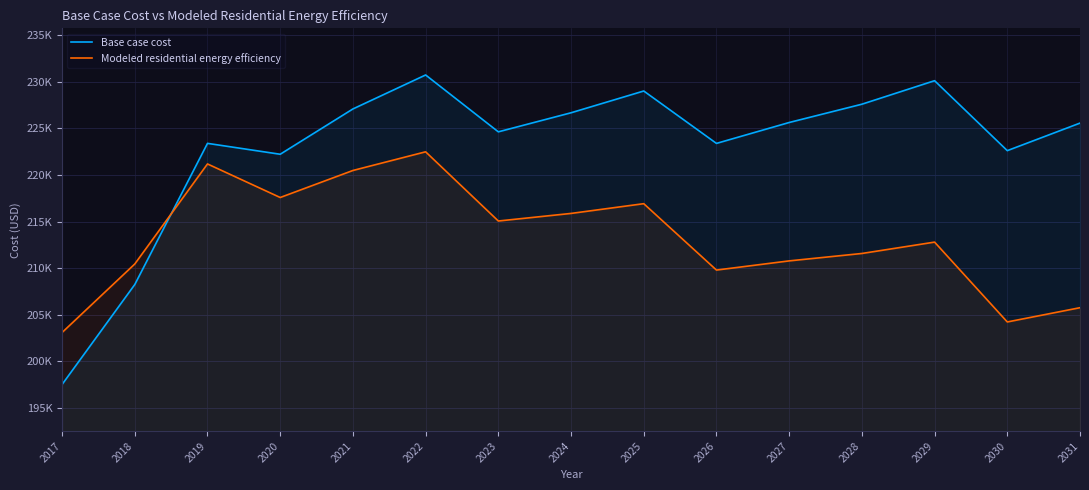

Does the chart have visible grid lines?

Yes